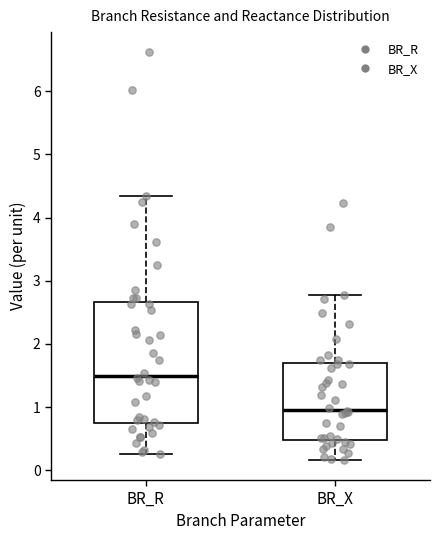

Where does the upper whisker of the box for BR_X end on the y-axis? The values are not printed on the chart, so give them approximately, as read against the axis.

2.8